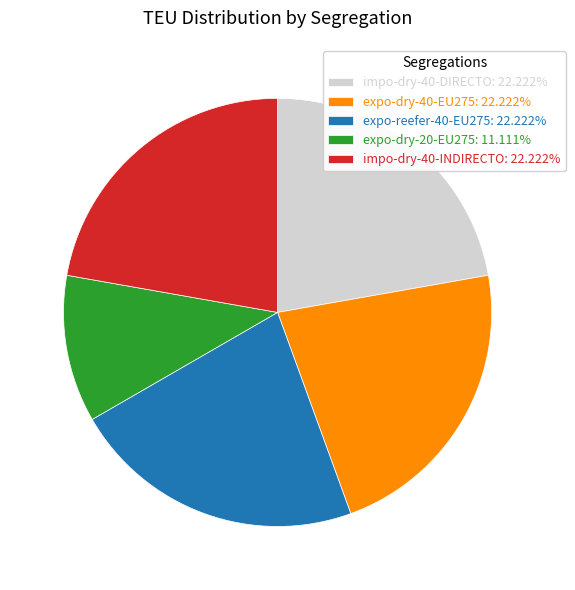

What is the ratio of the value at expo-dry-20-EU275 to the value at impo-dry-40-DIRECTO?

0.5